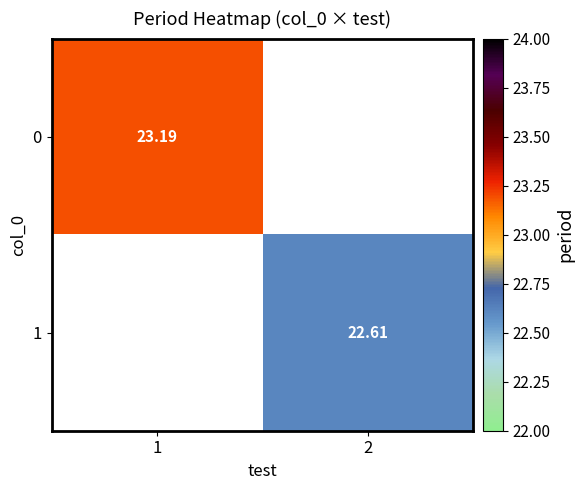

Count the number of categories in the chart.

2